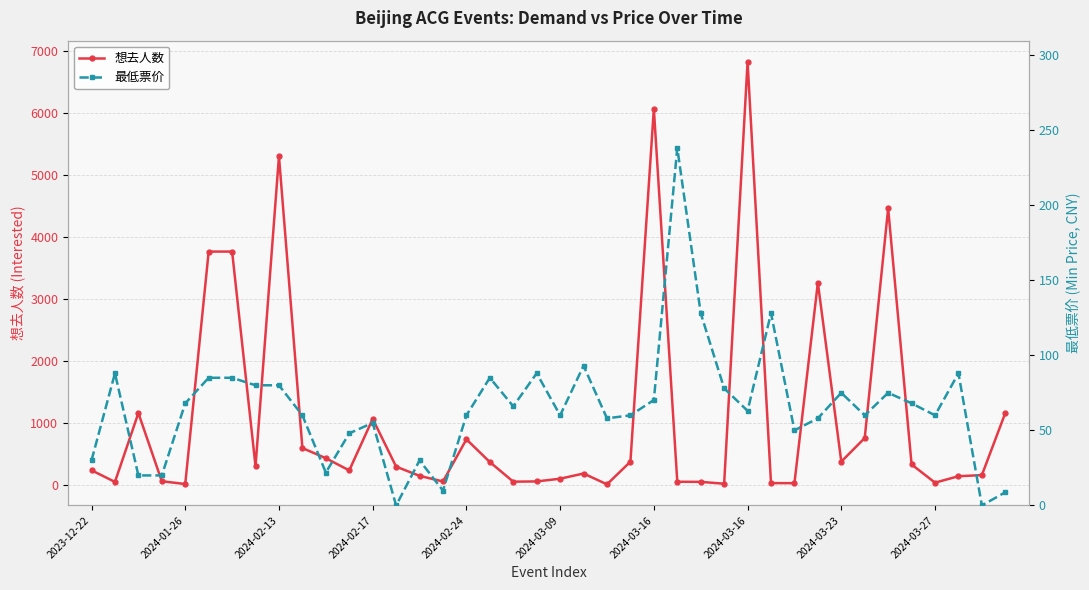

What is the average value of the 最低票价 series?

65.0